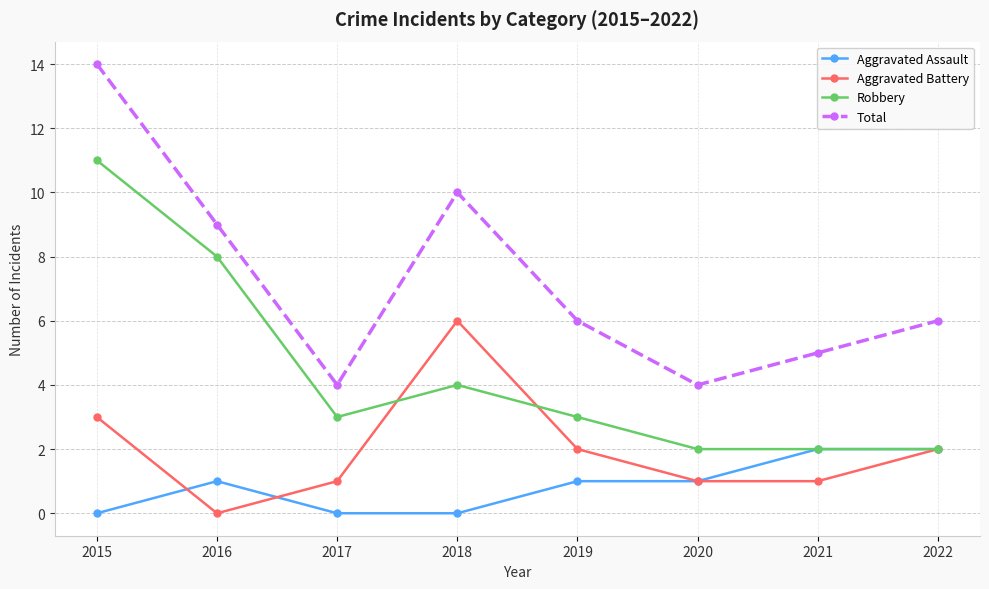

How many data points does each series have?

8